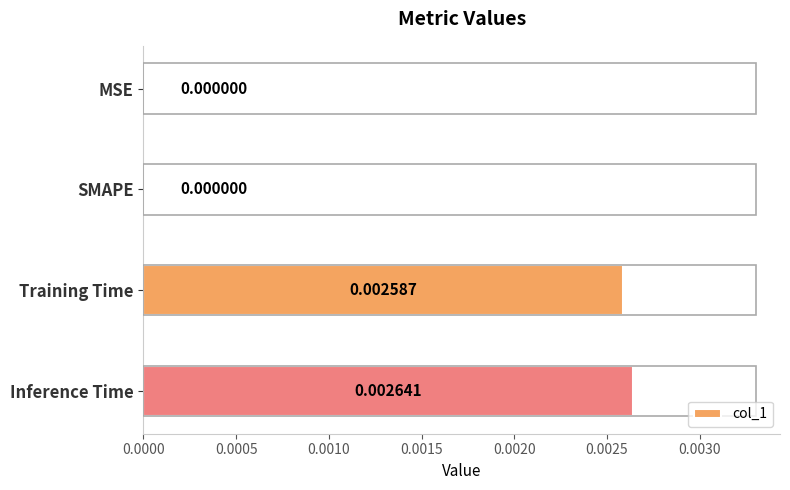

Between MSE and Training Time, which is larger?

Training Time